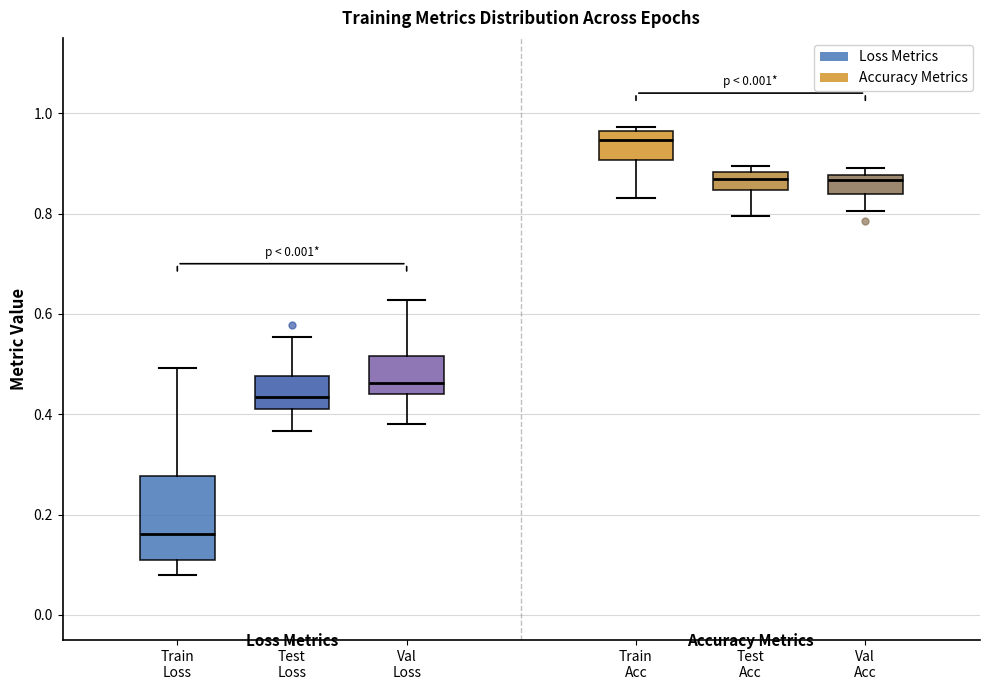

Reading left to right, transcribe this box plot: for each box, give where its median line is, the range the box spans, and where its two whiskers end, as read against the y-axis. The values are not printed on the chart, so give them approximately, as read against the axis.

Train Loss: median 0.16, box 0.10 to 0.28, whiskers 0.08 to 0.50
Test Loss: median 0.44, box 0.42 to 0.48, whiskers 0.36 to 0.56
Val Loss: median 0.46, box 0.44 to 0.52, whiskers 0.38 to 0.62
Train Acc: median 0.94, box 0.90 to 0.96, whiskers 0.84 to 0.98
Test Acc: median 0.86, box 0.84 to 0.88, whiskers 0.80 to 0.90
Val Acc: median 0.86, box 0.84 to 0.88, whiskers 0.80 to 0.90